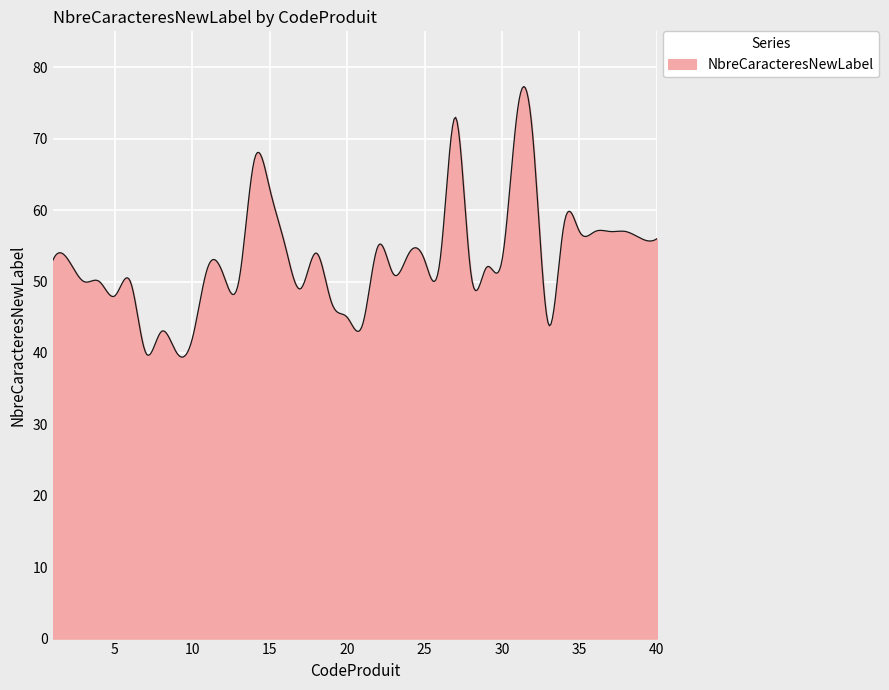

Does the chart display data point markers on the line(s)?

No